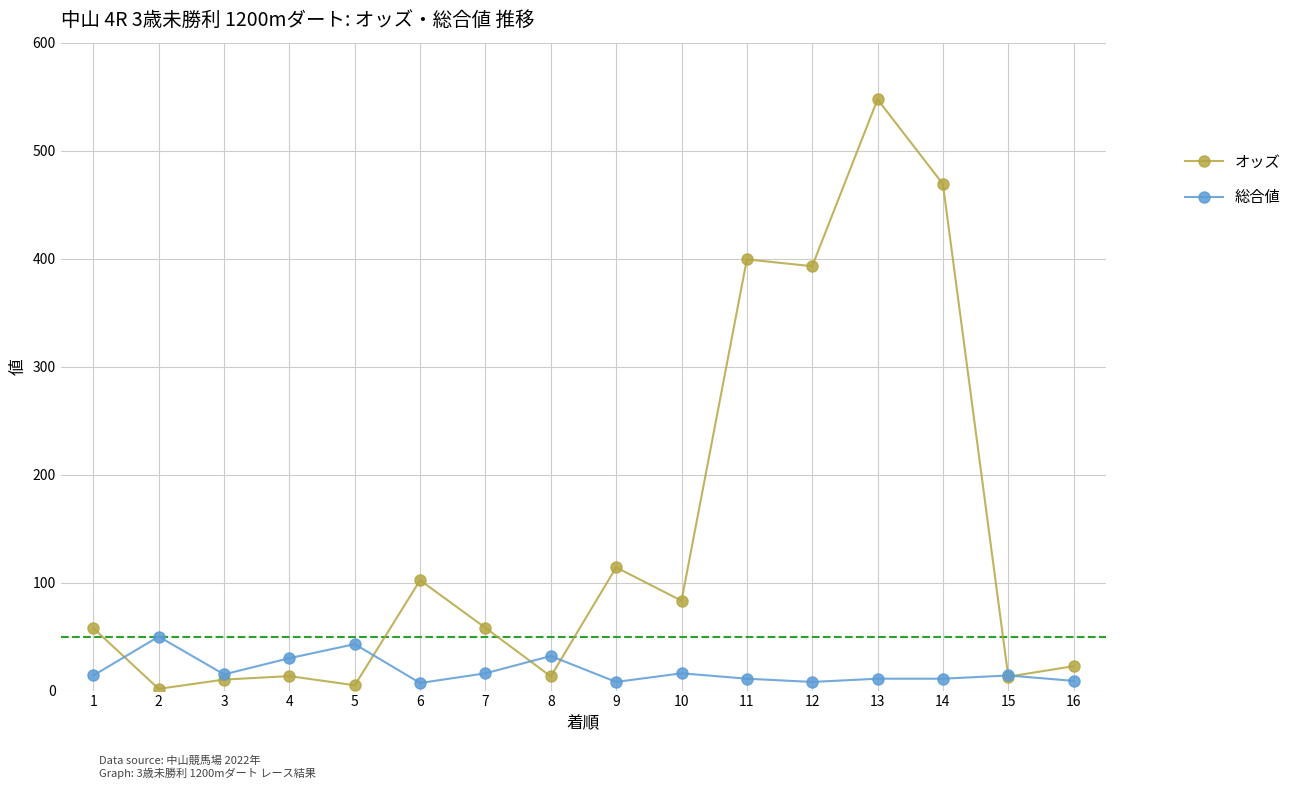

What are all the series names shown in the legend?

オッズ, 総合値